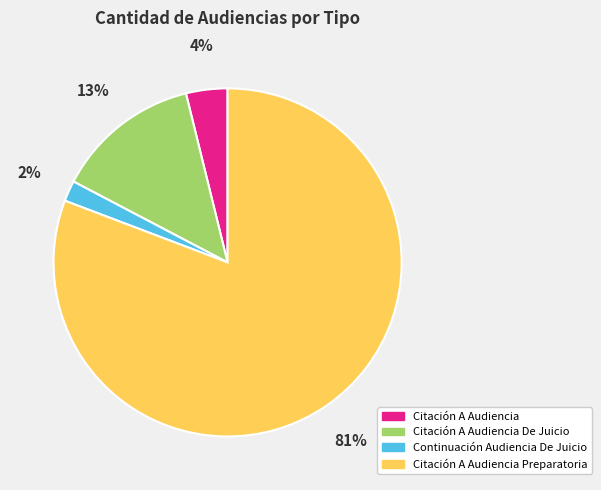

Which has a higher value, Citación A Audiencia or Continuación Audiencia De Juicio?

Citación A Audiencia